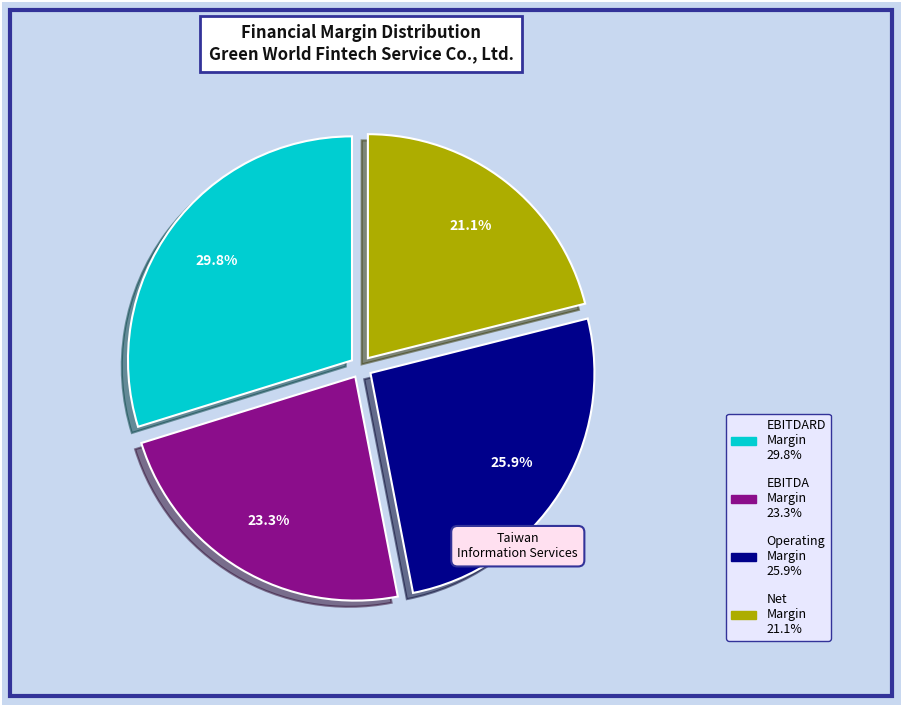

How many segments does this pie chart have?

4